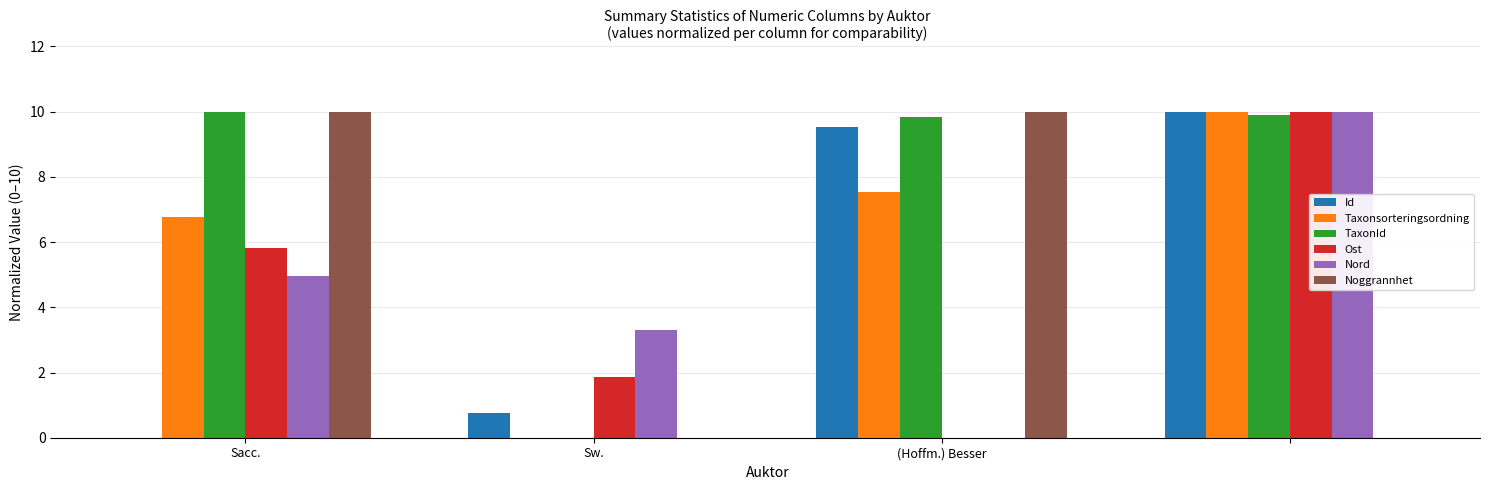

Which series has the largest total across all categories?

TaxonId